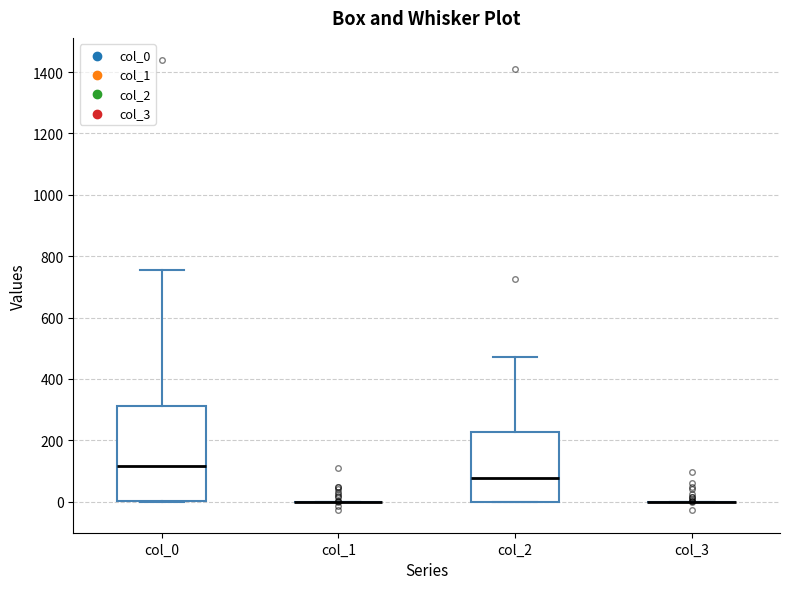

Reading left to right, read every box against the y-axis: the position of its median line, the range the box covers, and the ends of its whiskers. The values are not printed on the chart, so give them approximately, as read against the axis.

col_0: median 120, box 0 to 320, whiskers 0 to 760
col_1: box collapsed to a line at 0, whiskers 0 to 0
col_2: median 80, box 0 to 220, whiskers 0 to 480
col_3: box collapsed to a line at 0, whiskers 0 to 0